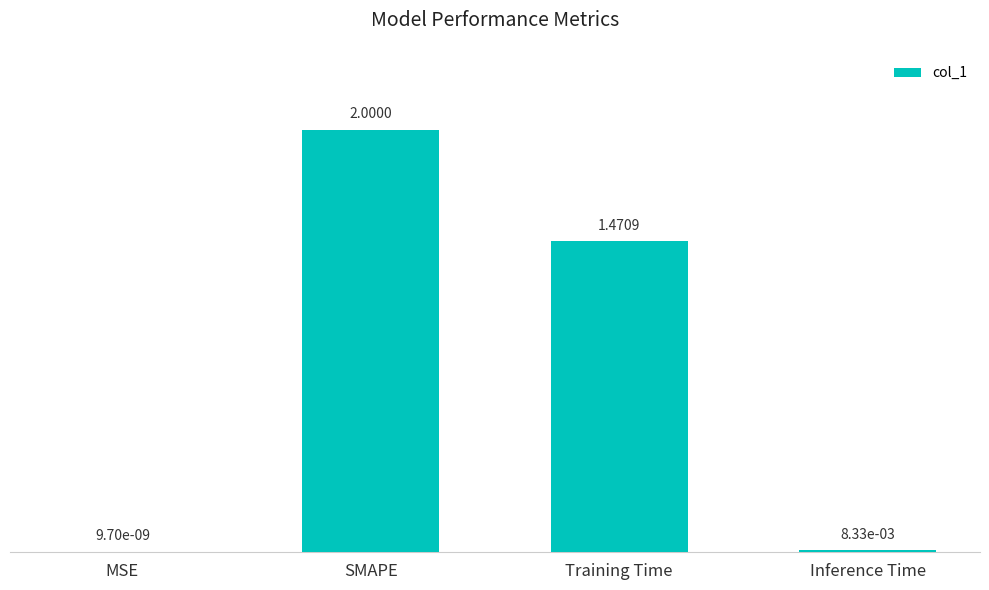

What is the sum of the values at SMAPE and MSE?

2.0